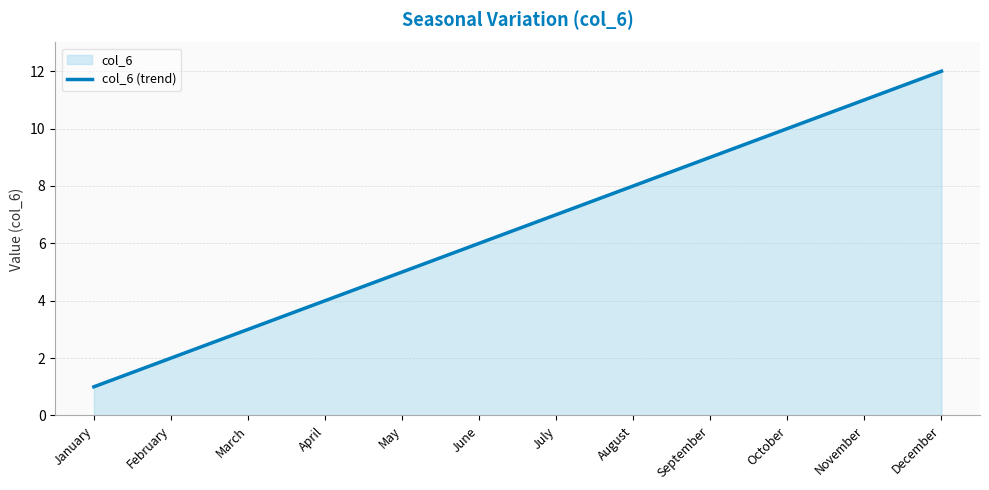

What is the average value?

6.5